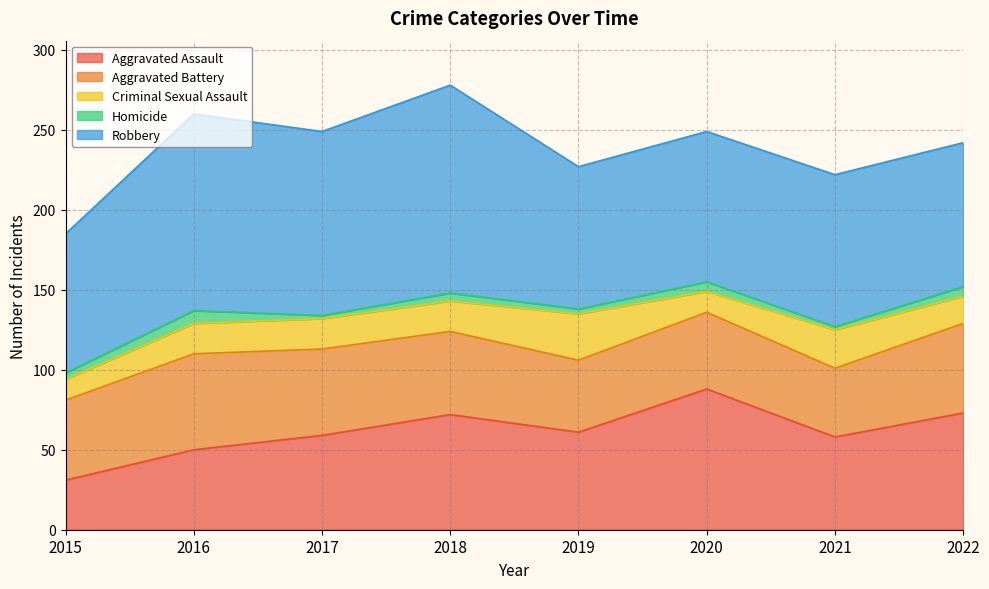

Between 2017 and 2021, which series saw the biggest shift?

Robbery